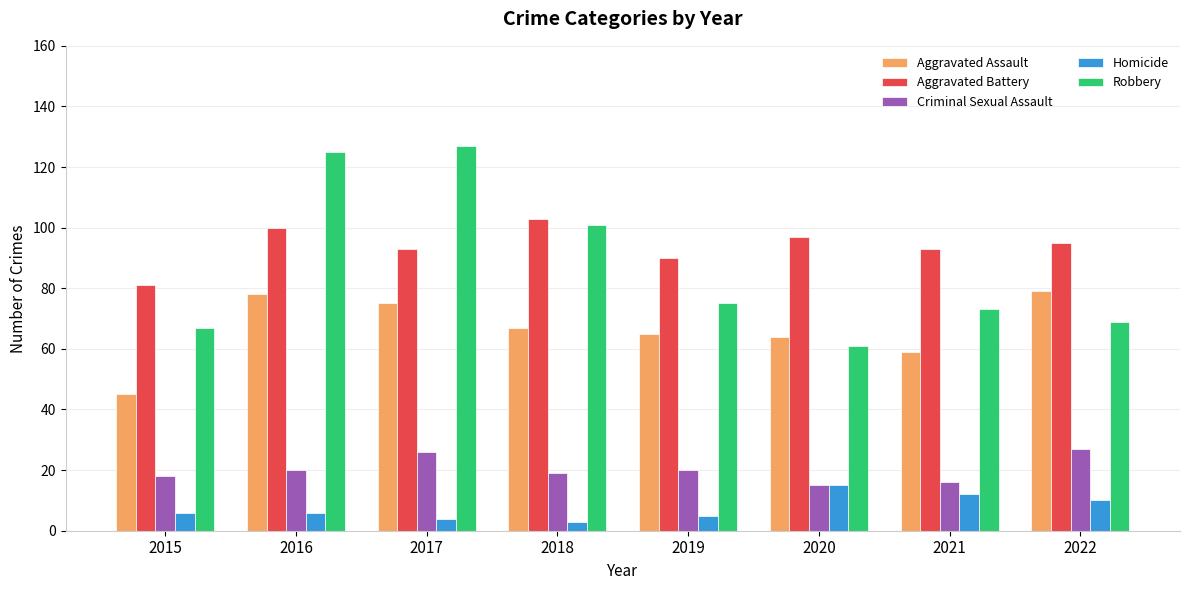

What is the total value across all series at 2019?

255